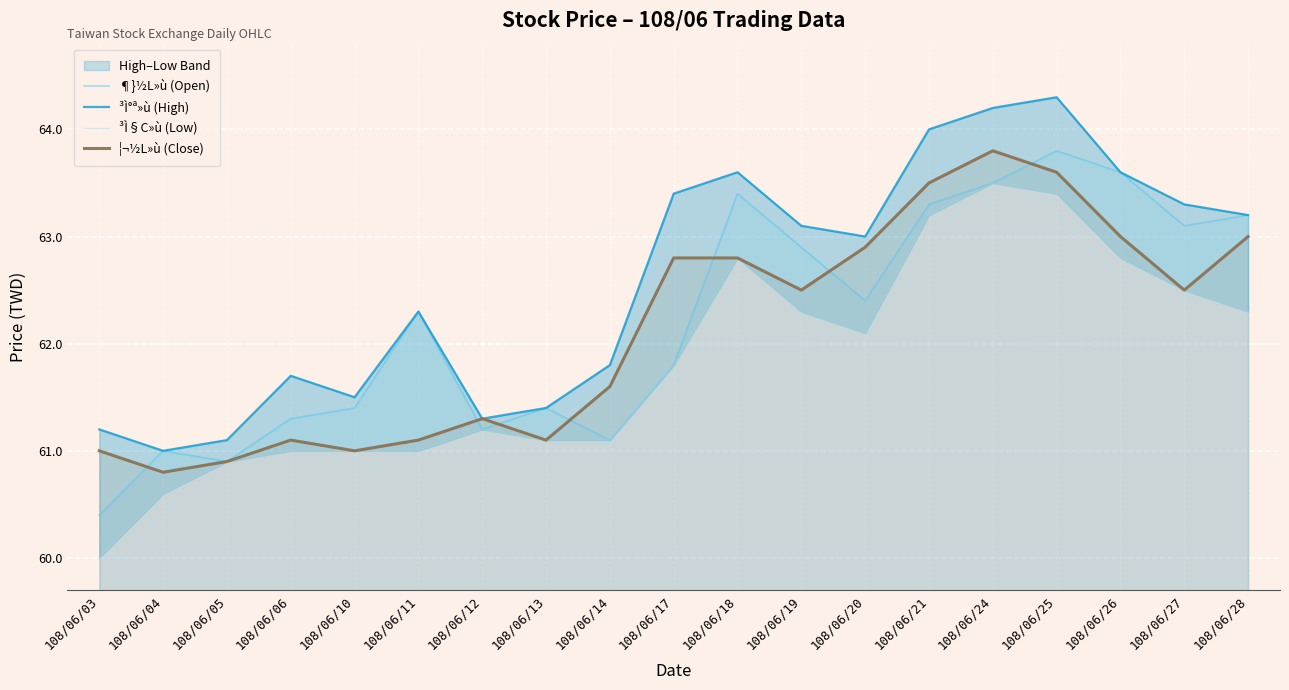

At which category does the chart reach its minimum across all series?

108/06/03